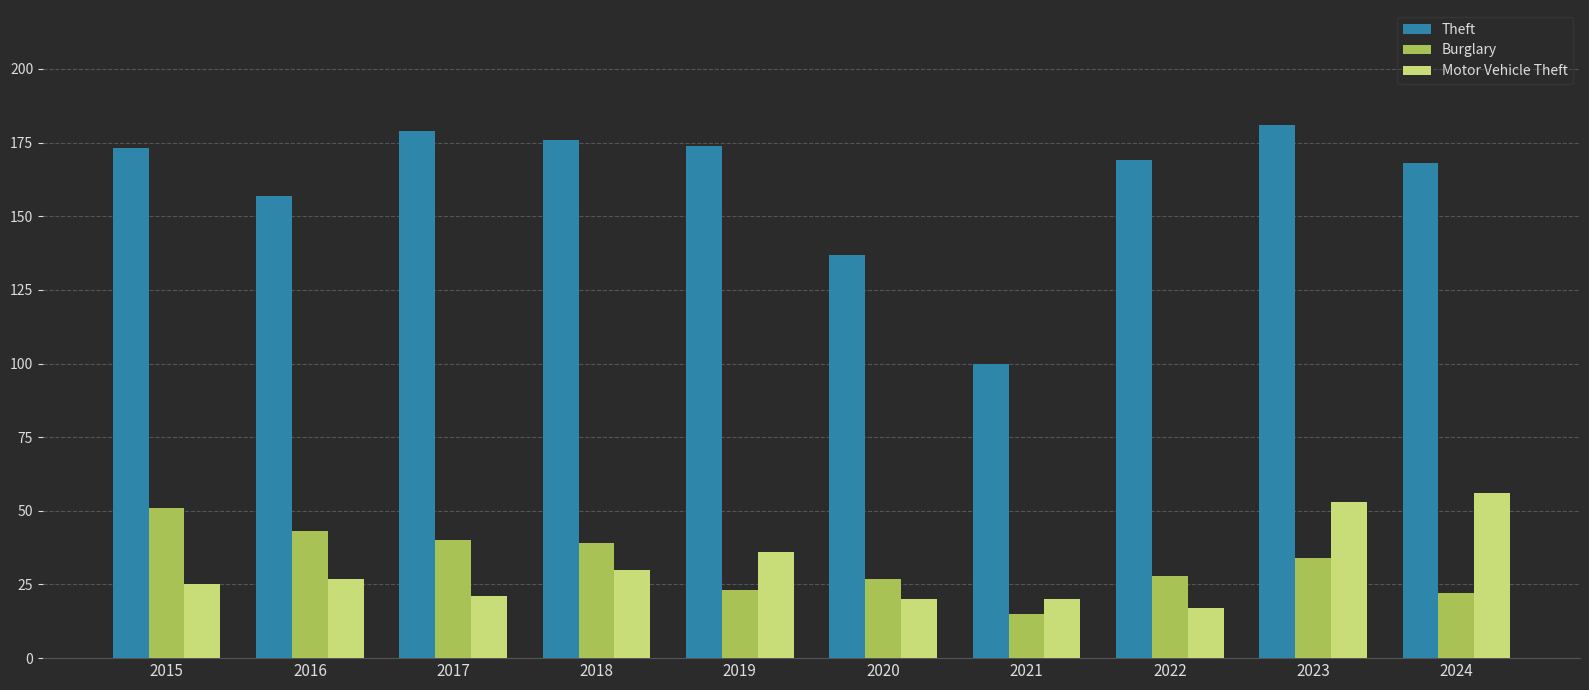

What is the approximate value of Motor Vehicle Theft at 2018?

30